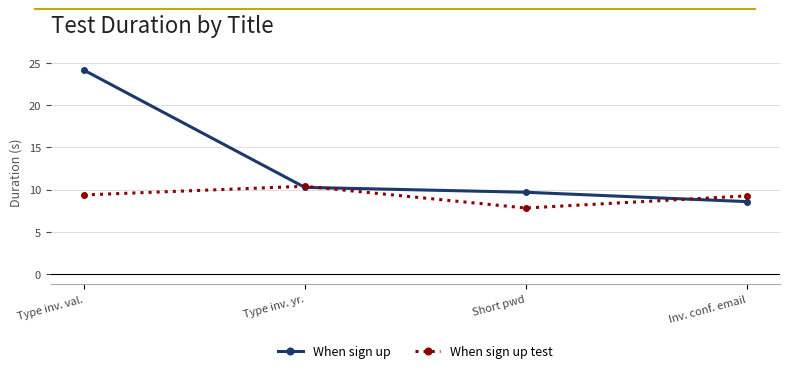

What is the minimum value for When sign up test?

7.8